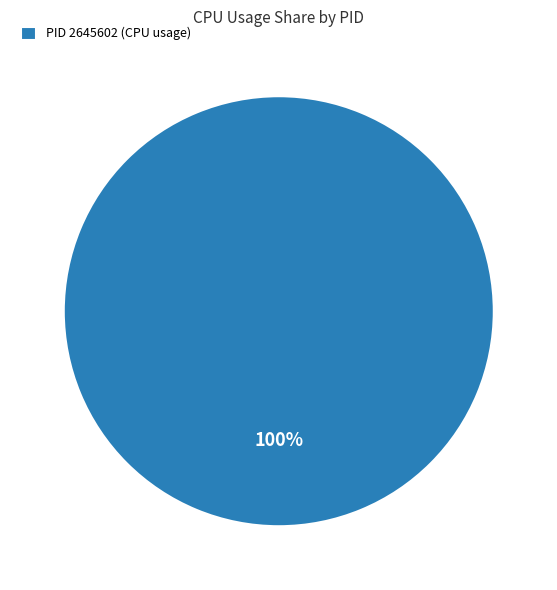

What percentage is the PID 2645602 (CPU usage) slice, to the nearest percent?

100%